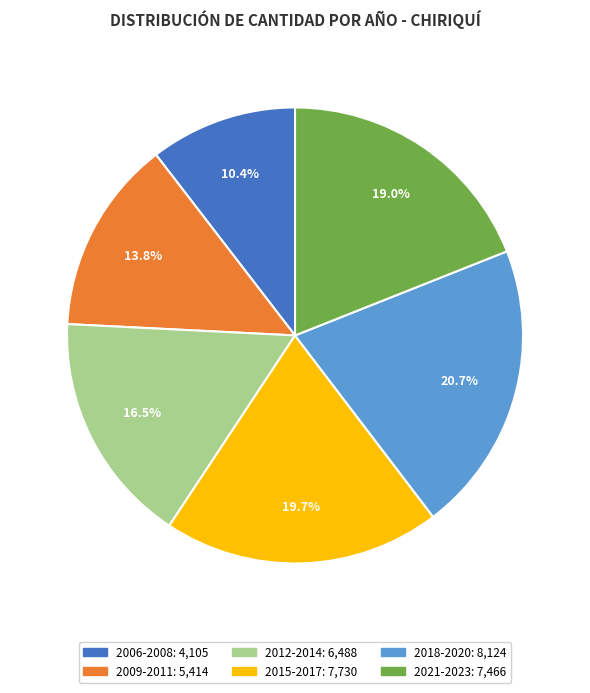

Is there any slice that represents more than half of the pie?

No